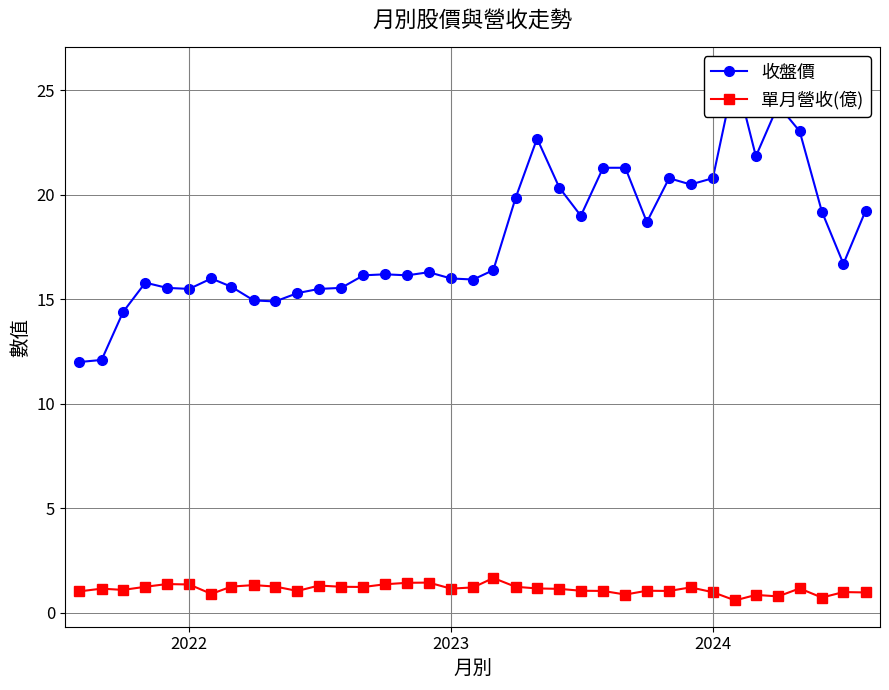

True or false: 收盤價 and 單月營收(億) cross at least once.

False